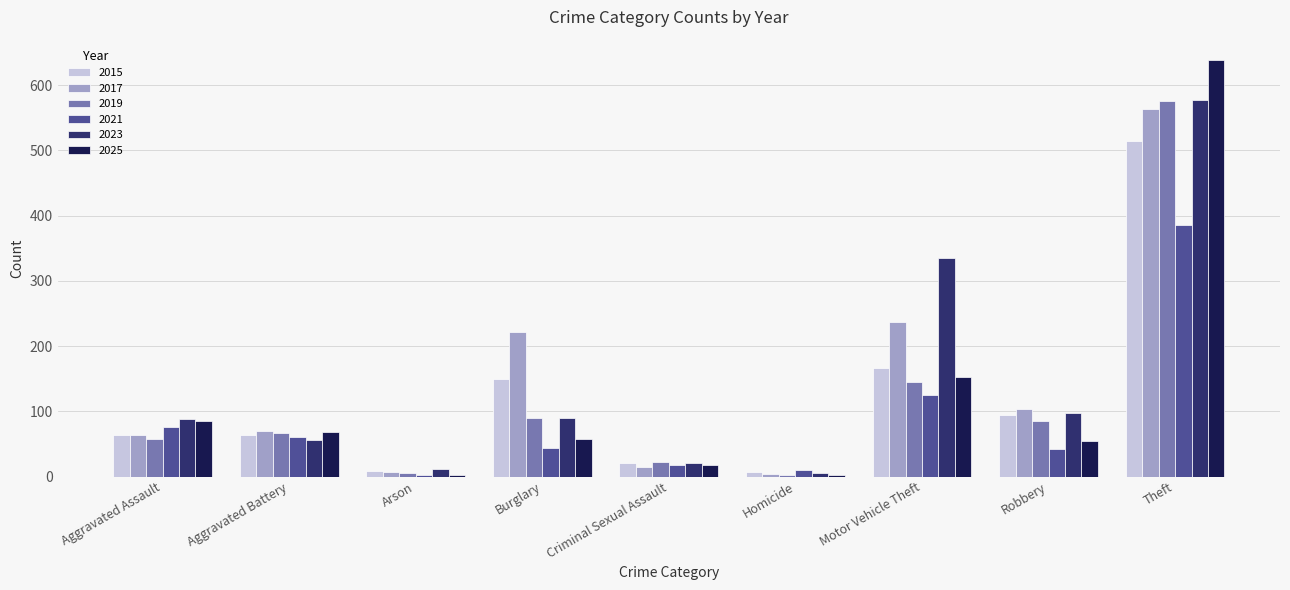

What is the maximum value shown in the chart?

638